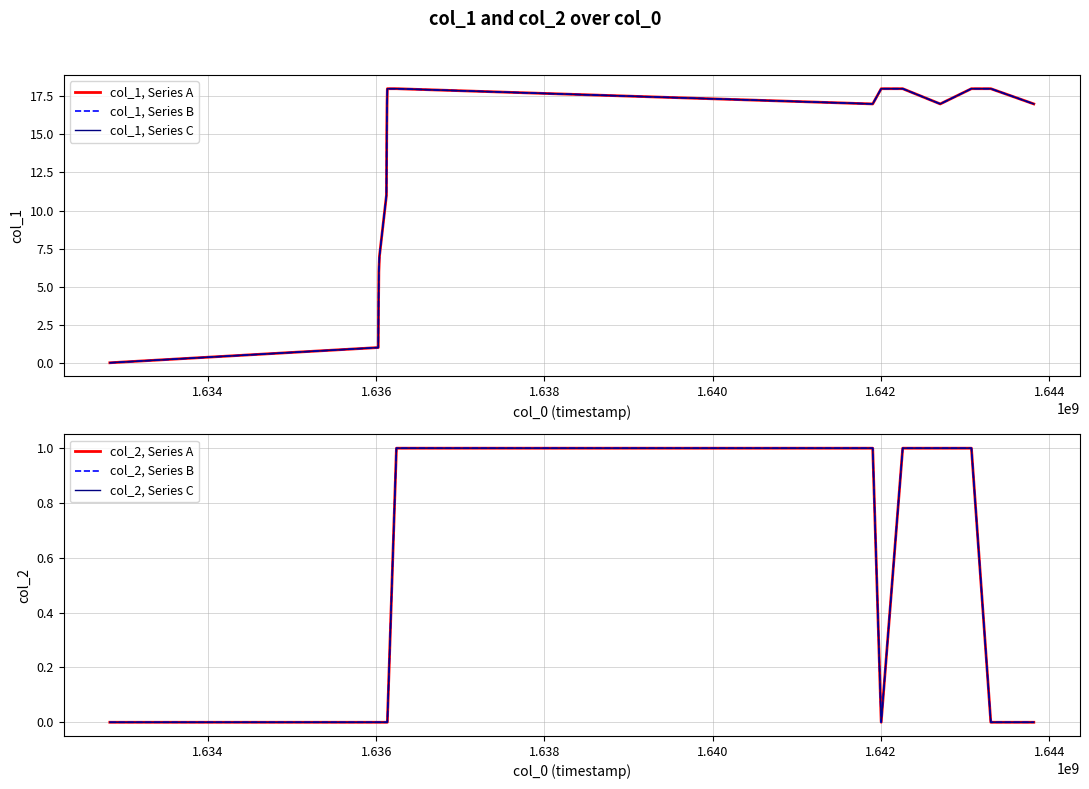

Which series has the largest range (max minus min)?

col_1, Series A